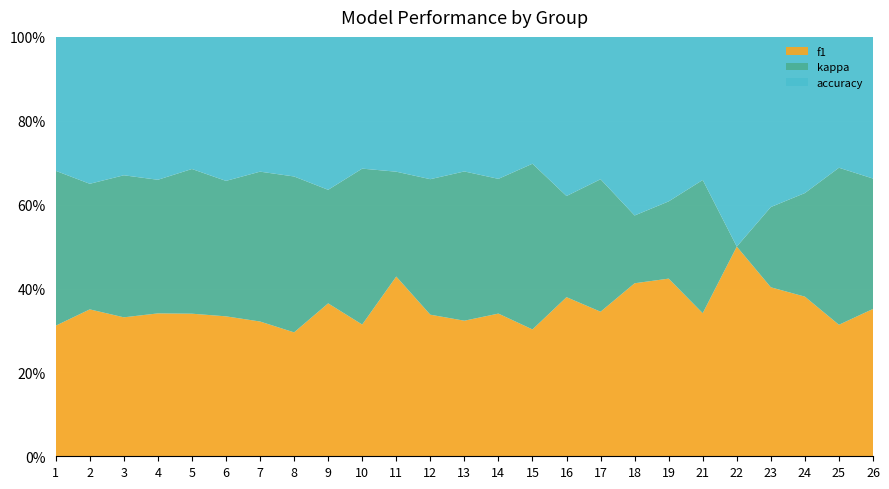

The f1 series shows 34.5 at 17. True or false?

True